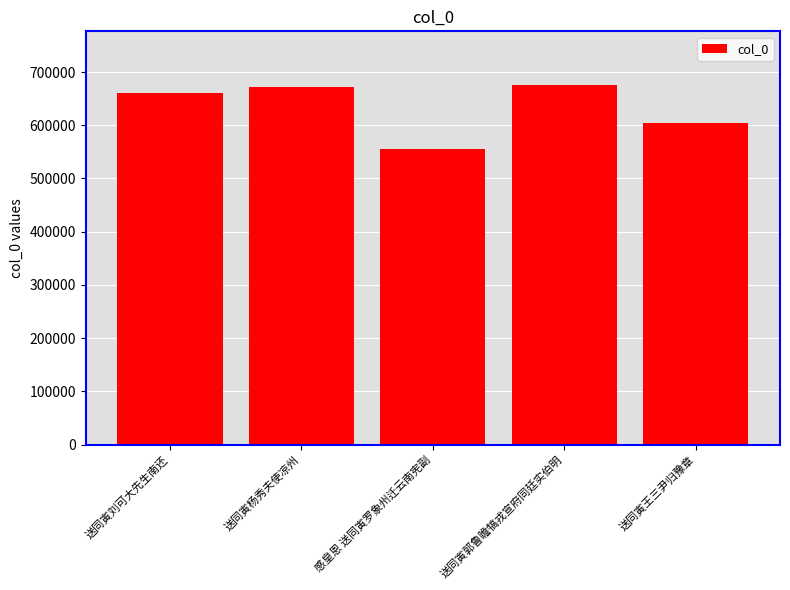

Where is the data nearest to the value 615358?

送同寅王三尹归豫章